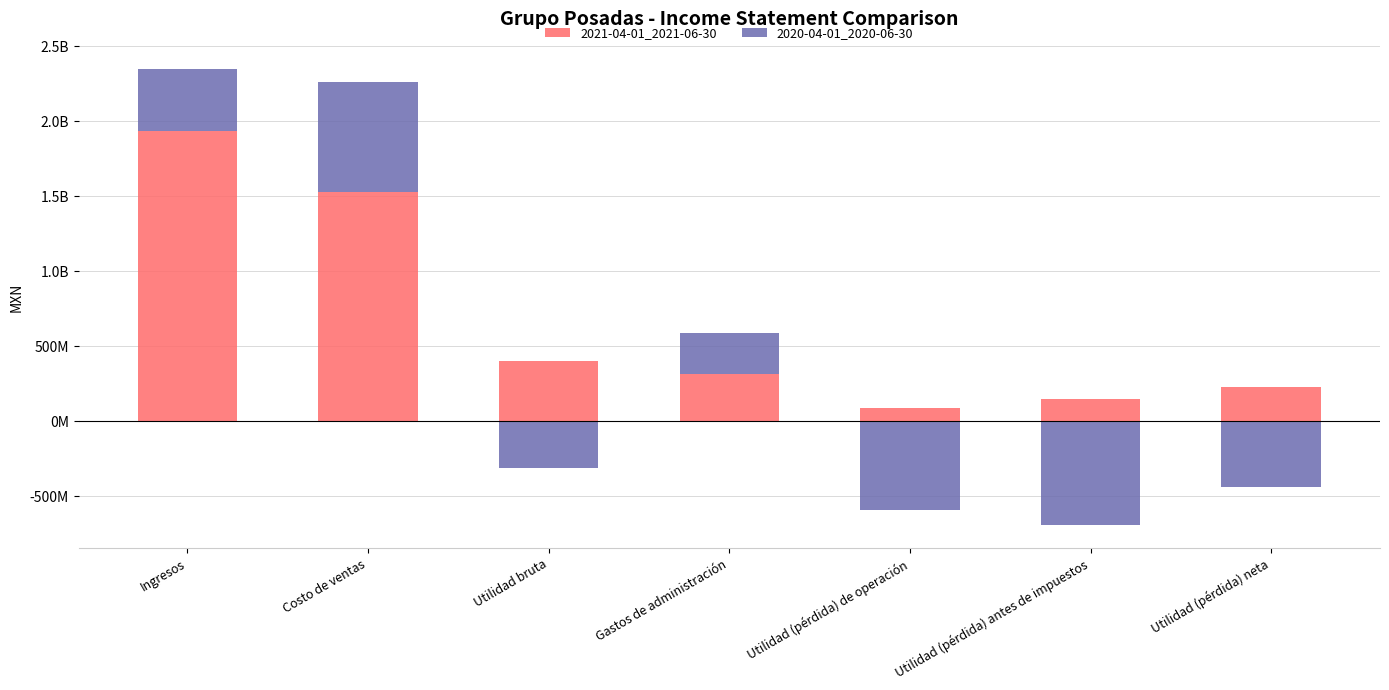

Which category has the lowest value across all series?

Utilidad bruta